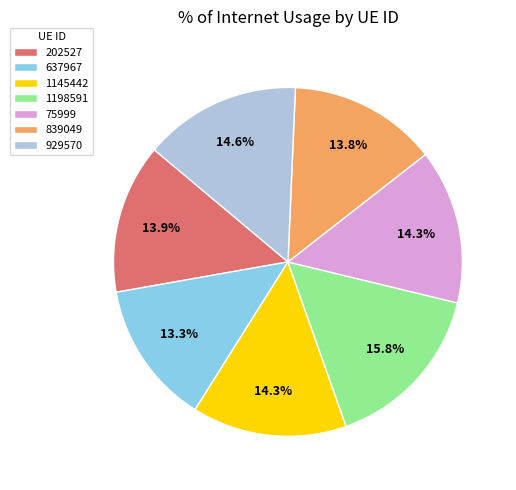

Which slice is the largest?

1198591